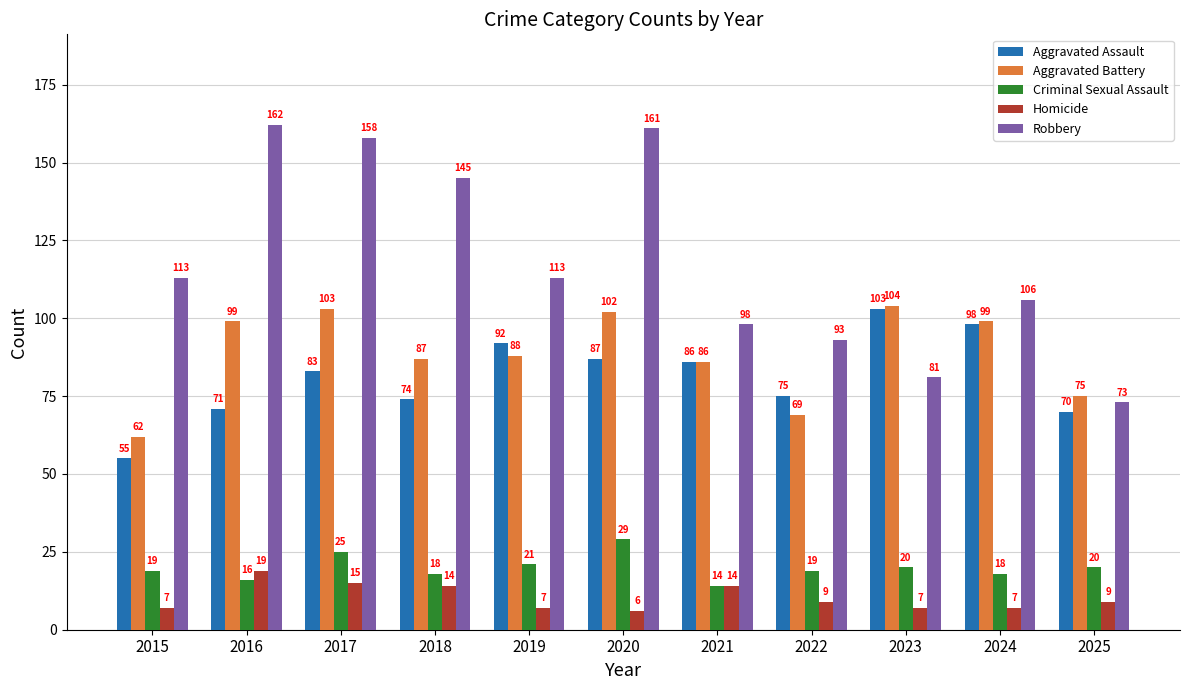

How many bars are there in each group?

5